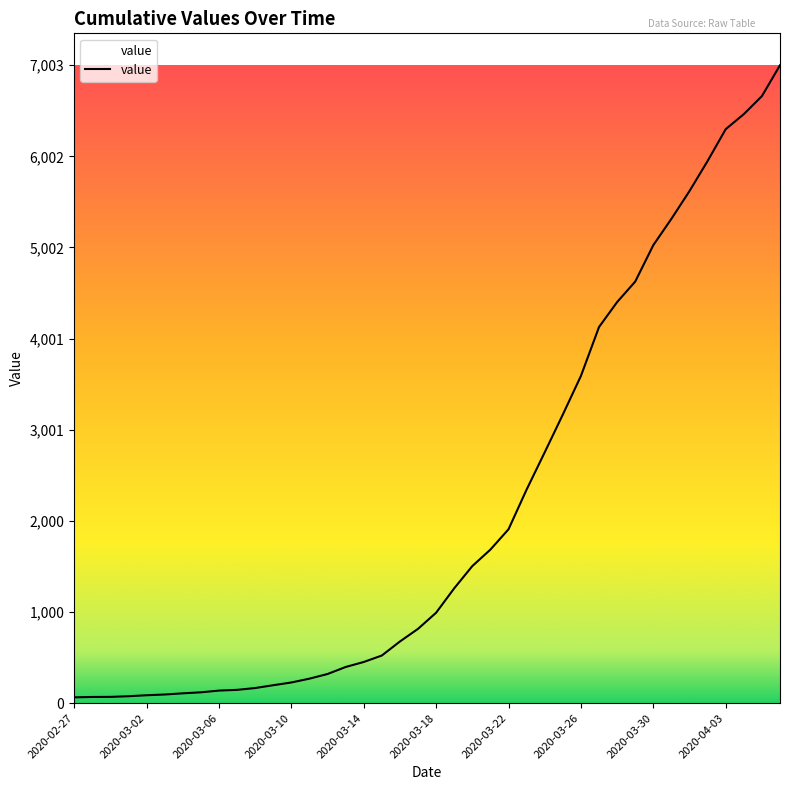

Does the chart have visible grid lines?

No